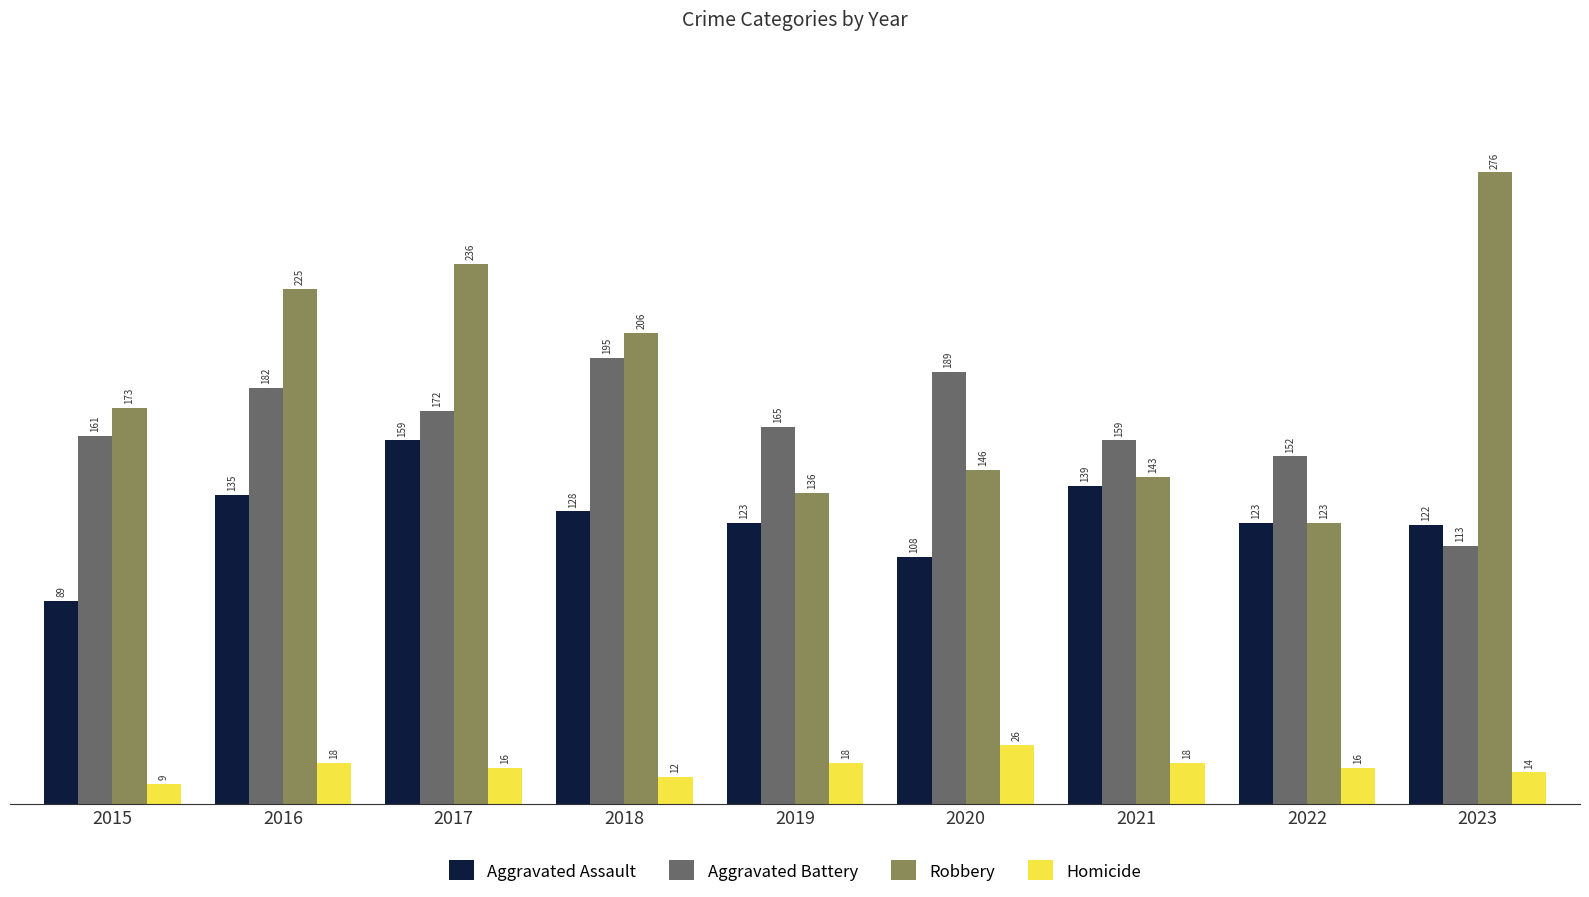

List the series in order of their peak value, lowest first.

Homicide, Aggravated Assault, Aggravated Battery, Robbery